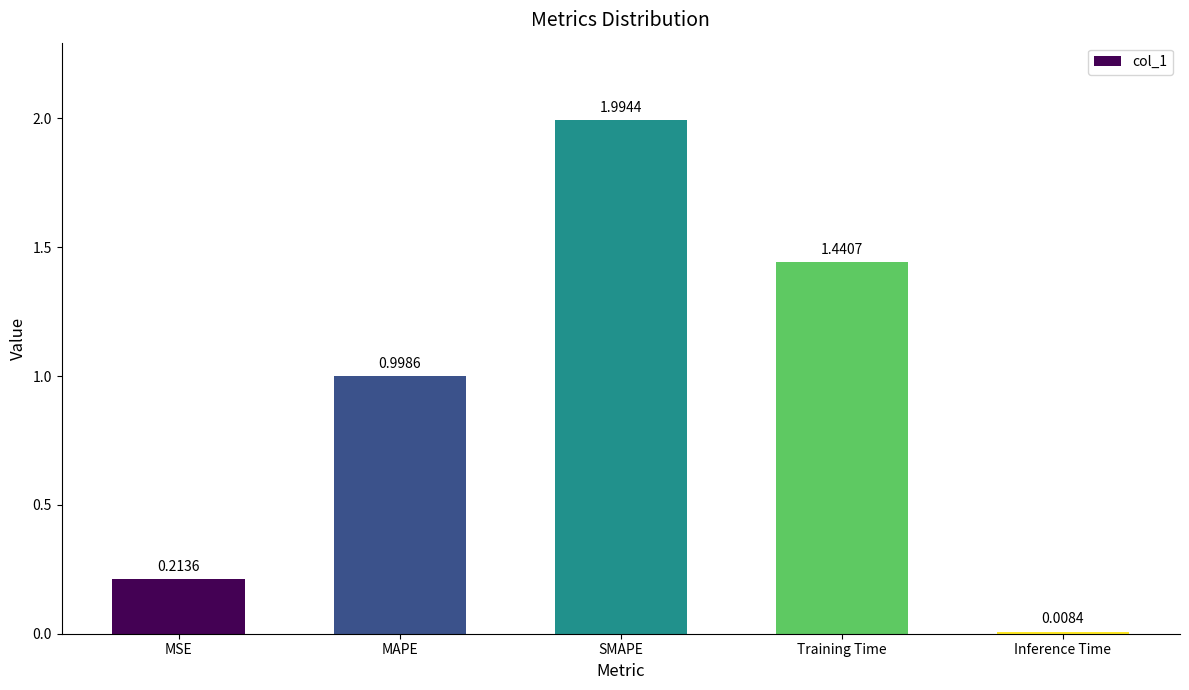

Which label corresponds to the smallest value in the chart?

Inference Time